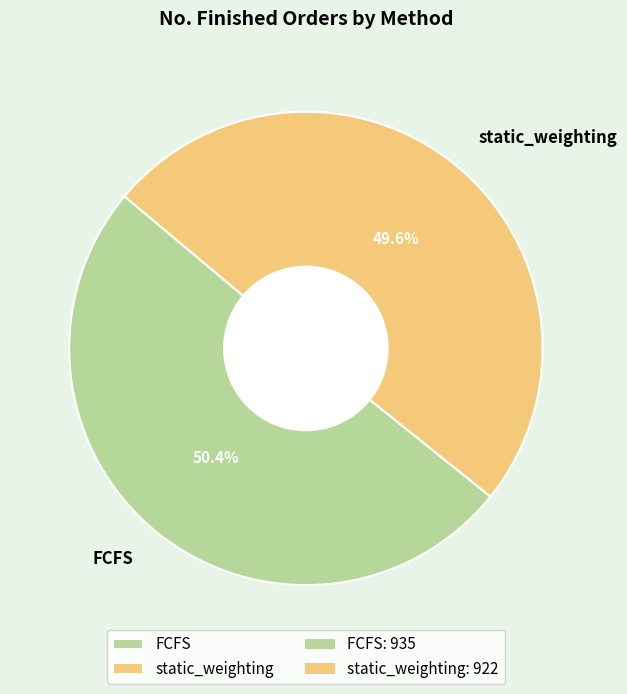

Does FCFS represent more than half of the total?

Yes